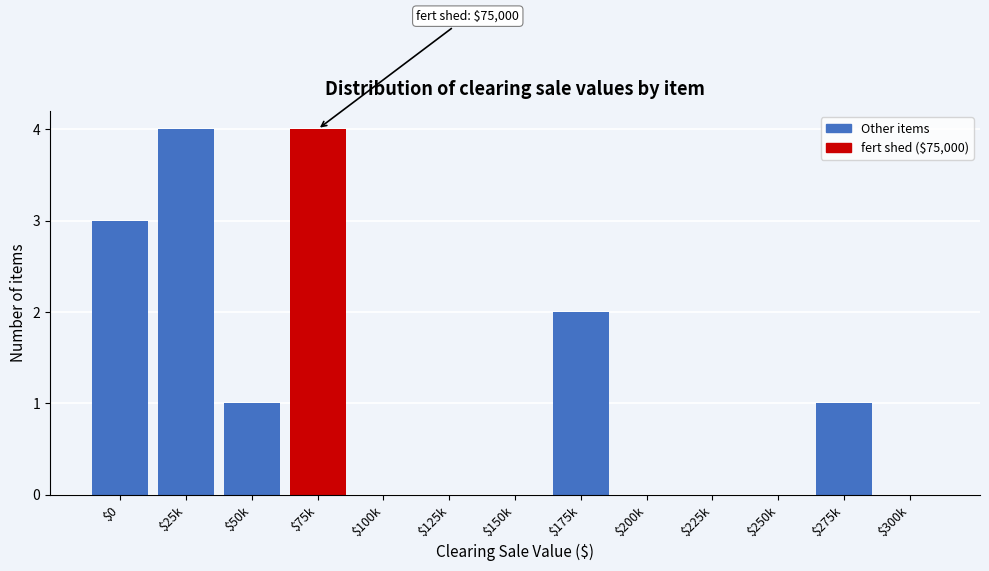

The chart shows a value of 2 at $250k. True or false?

False